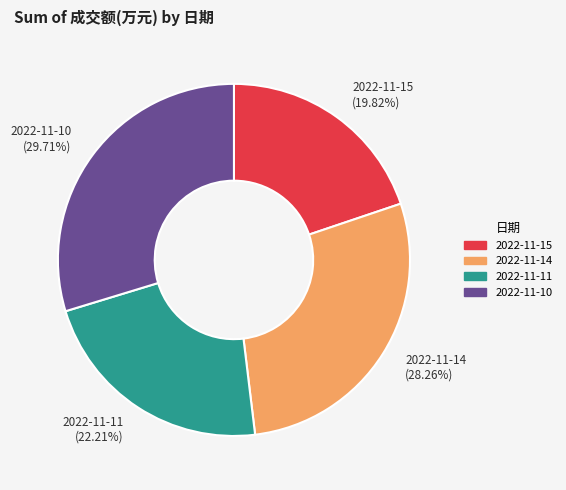

Is there a majority slice in this chart?

No